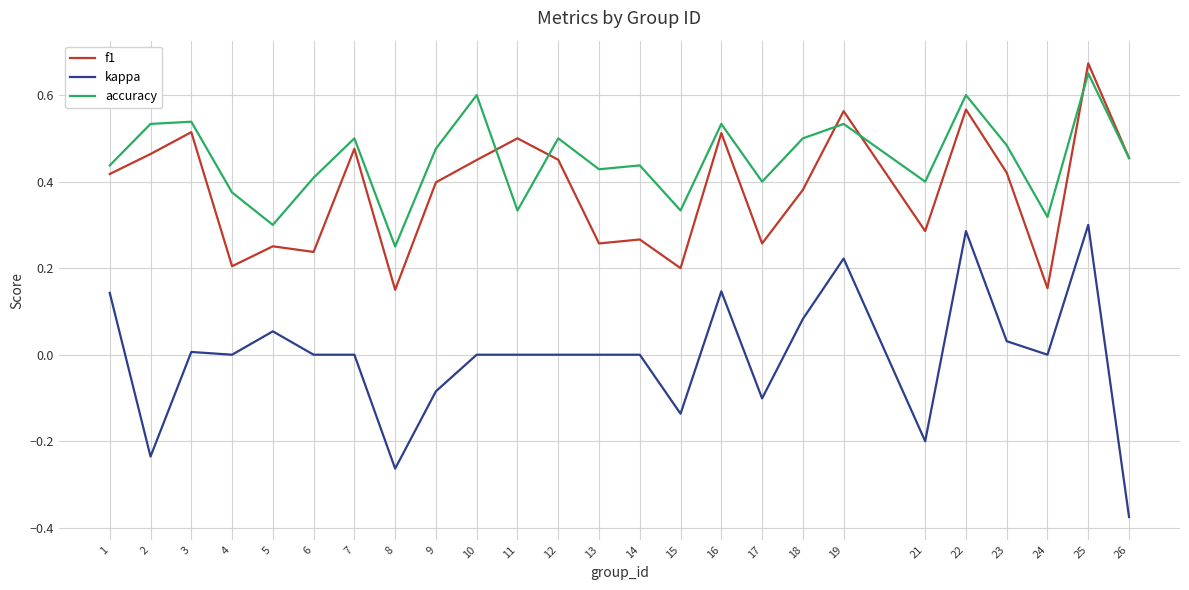

Which series changed the most between 17 and 26?

kappa